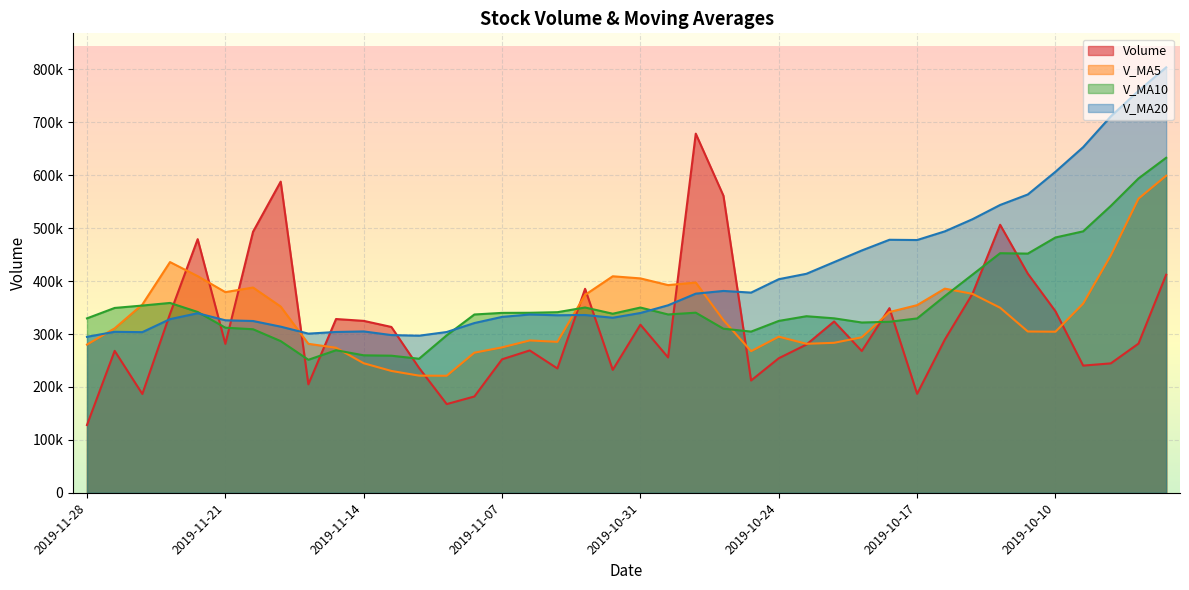

What is the sum of all v_ma20 values?

16489457.9